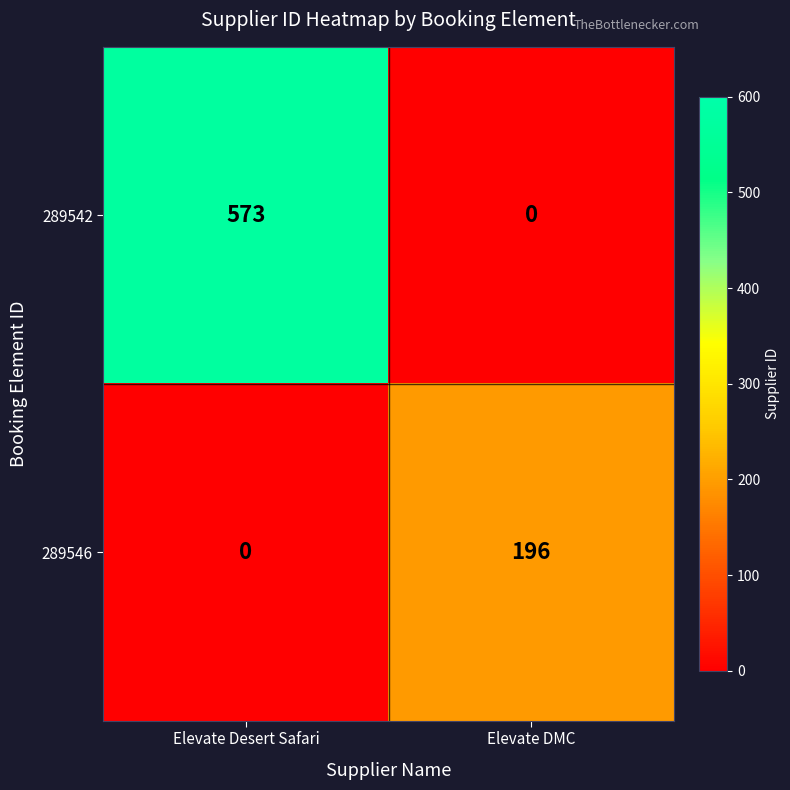

What is the maximum value shown in the chart?

573